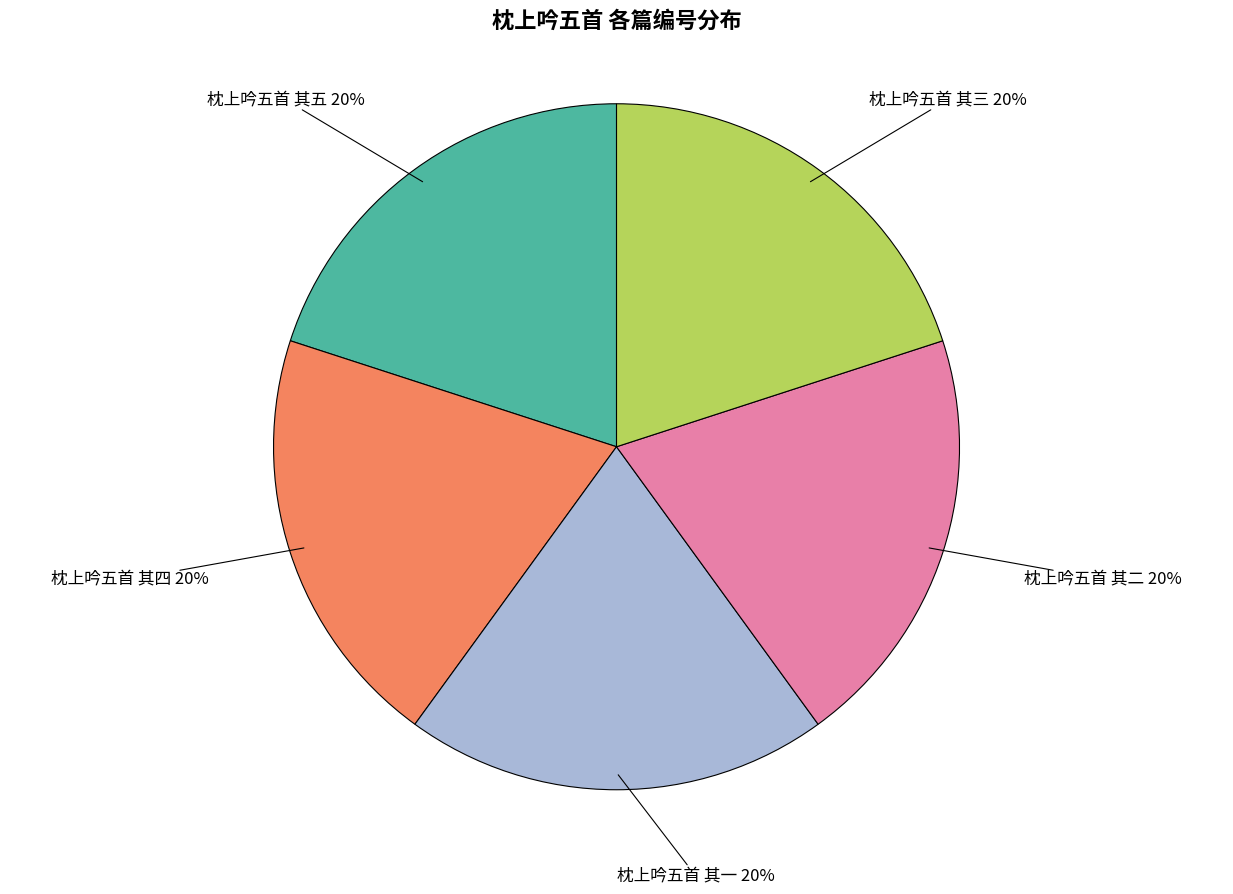

To the nearest percent, what is the average slice percentage?

20%